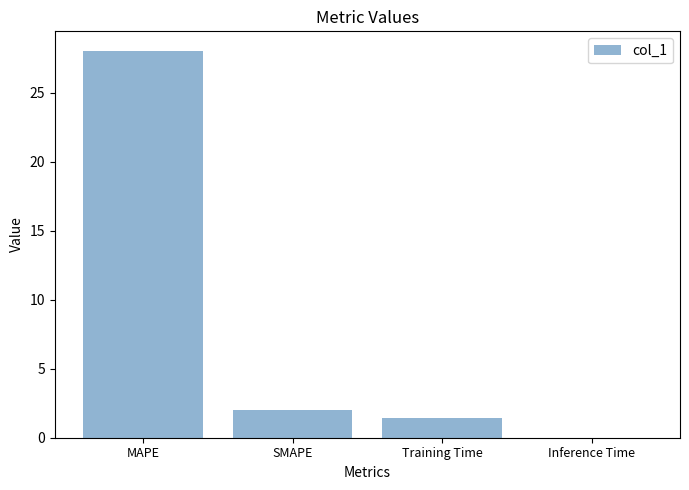

Does the chart contain stacked bars?

No